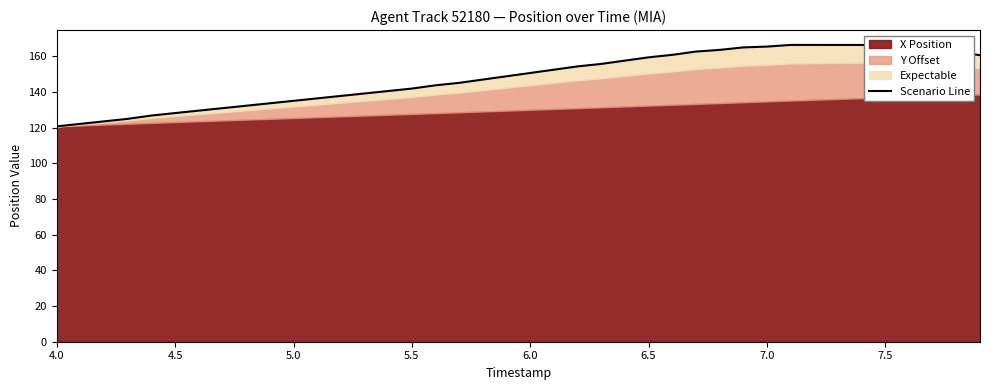

True or false: there are more than 0 points higher than both neighbors.

True